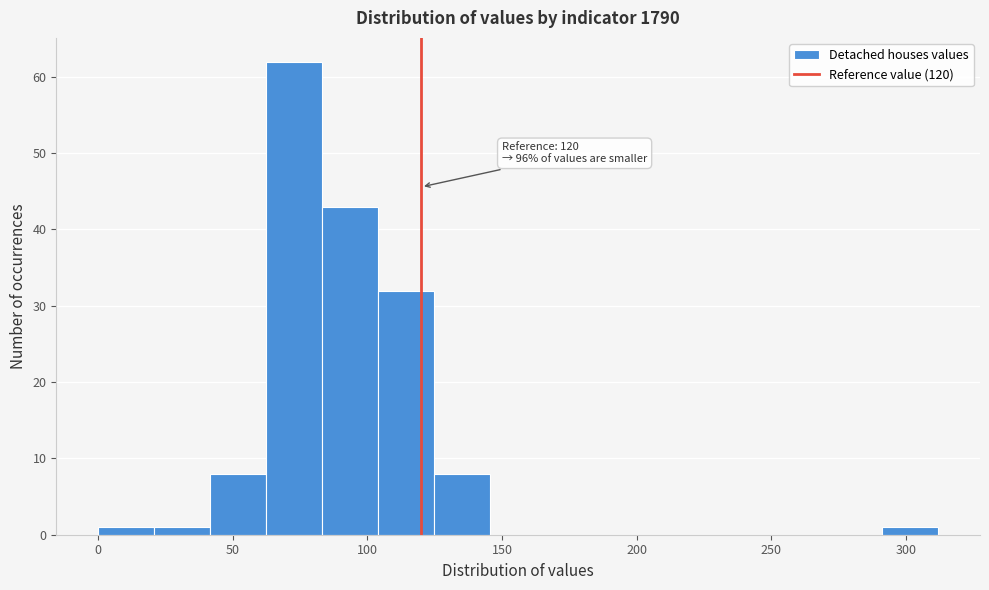

Over which range of the x-axis is the bar tallest?

60 to 85